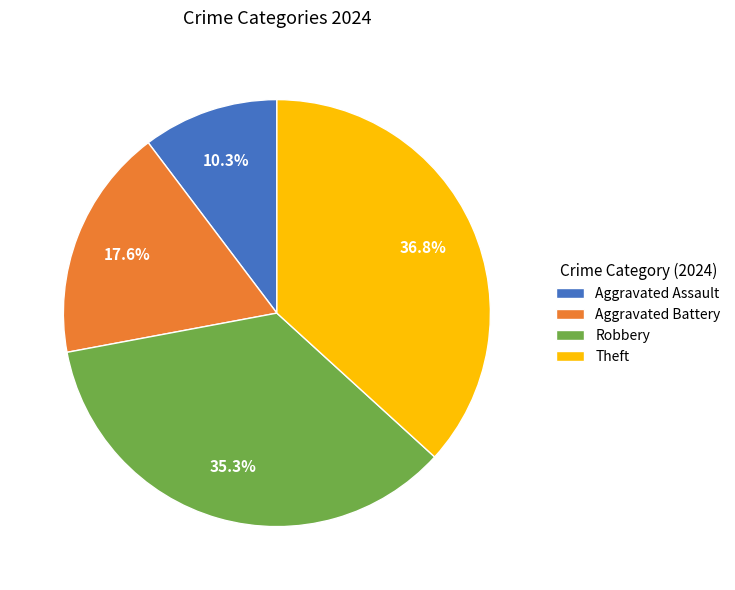

To the nearest percent, what portion does Robbery represent?

35%